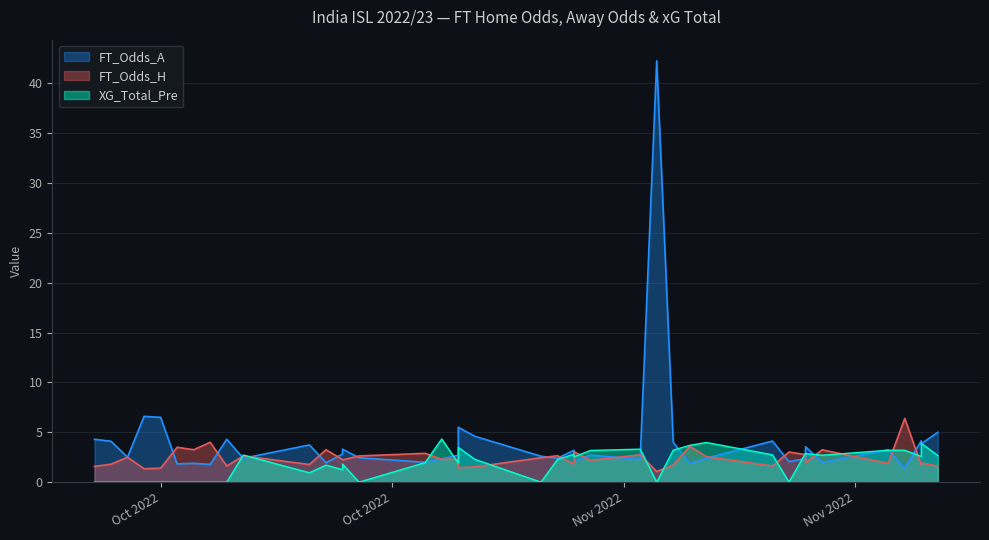

How many distinct data groups are displayed?

3